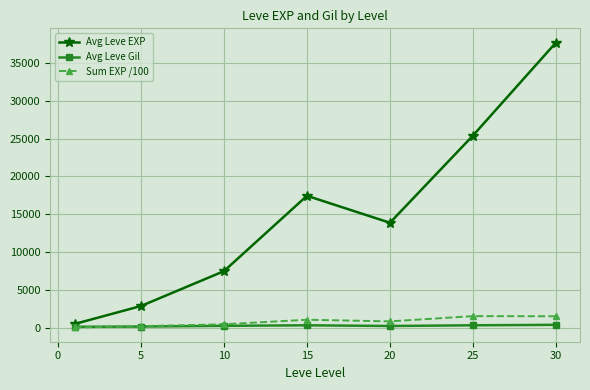

At how many categories does at least one series exceed 9434?

4